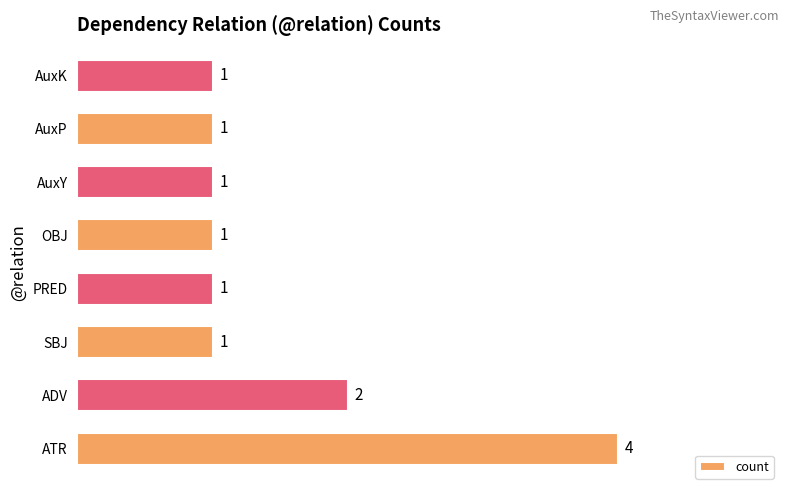

Reading top to bottom, list all the values displayed in this chart.

1	1	1	1	1	1	2	4